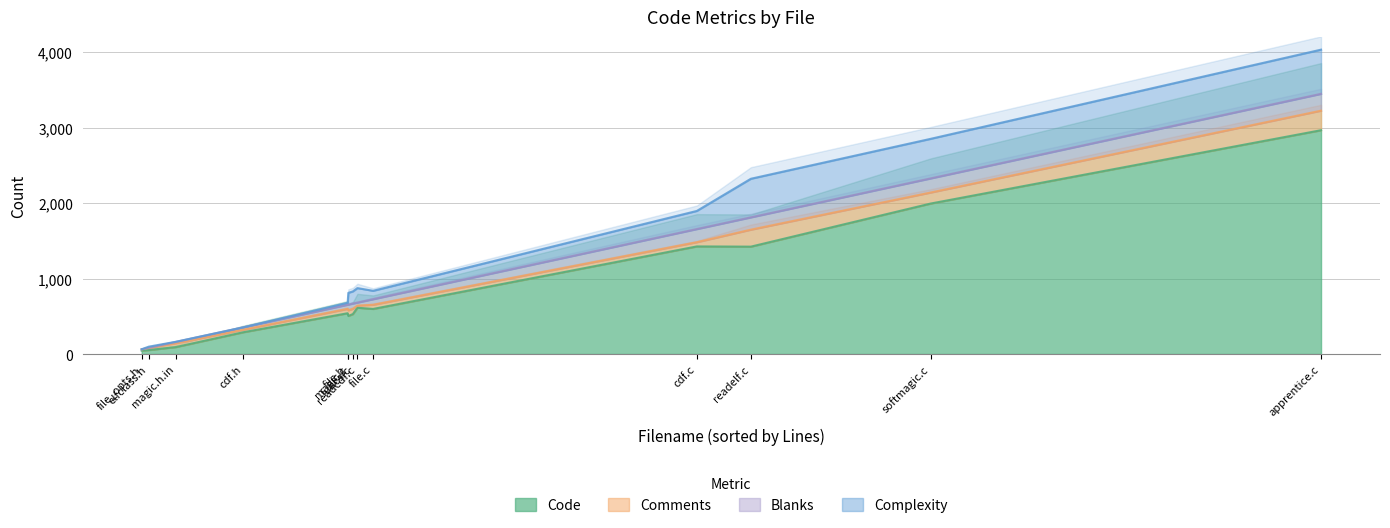

How many data points in Code are above 540?

6